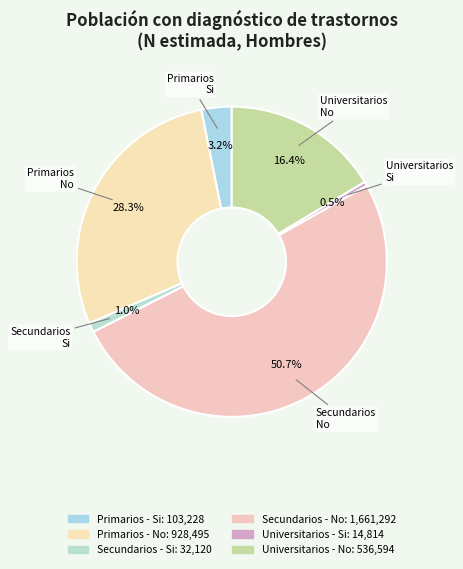

Is the sum of Universitarios - No and Secundarios - Si greater than half?

No